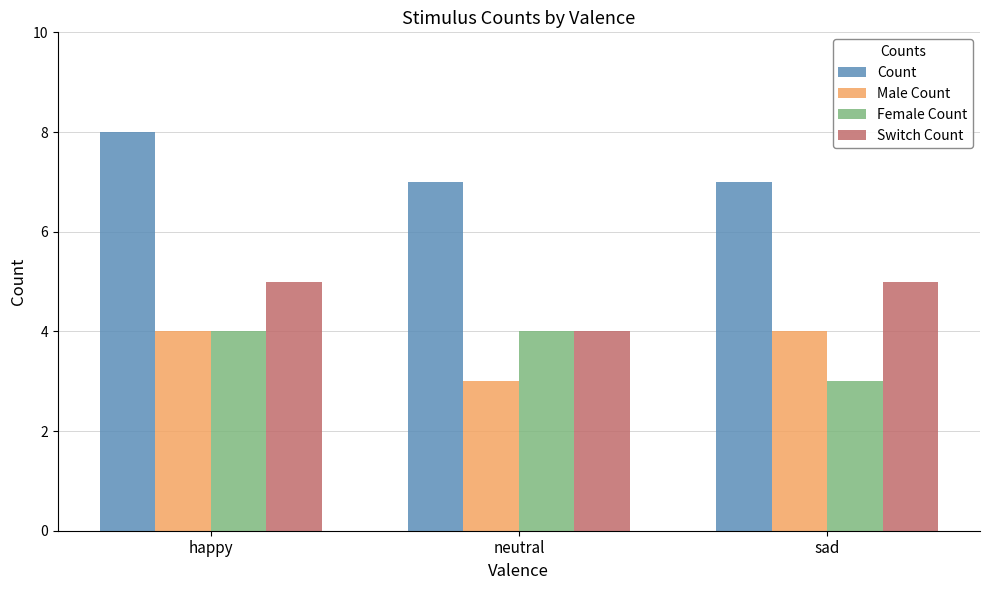

What position from the right is happy?

3